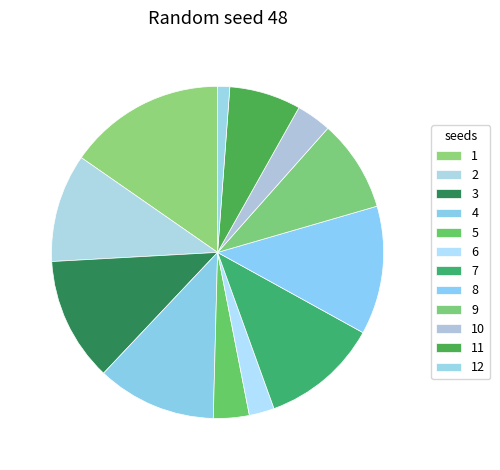

Which slice is the largest?

1